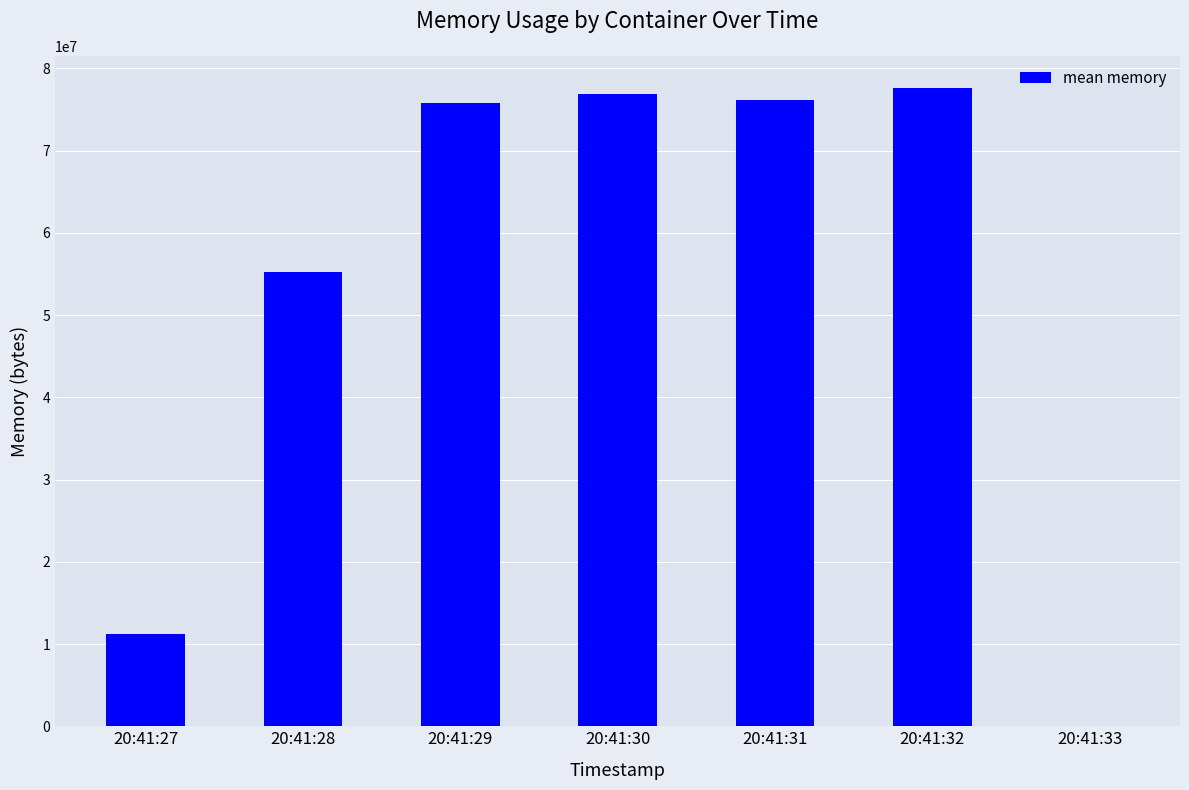

How many positive values are there?

6